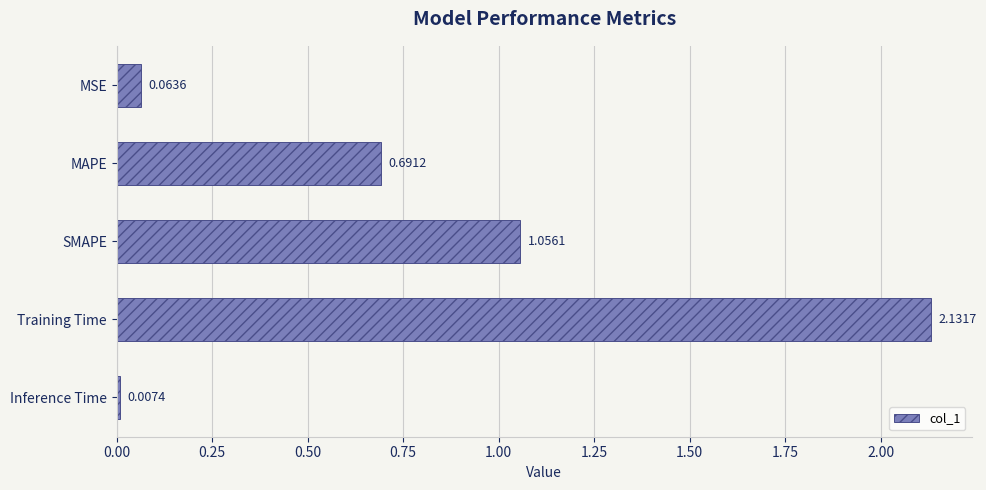

What is the sum of all values?

3.9